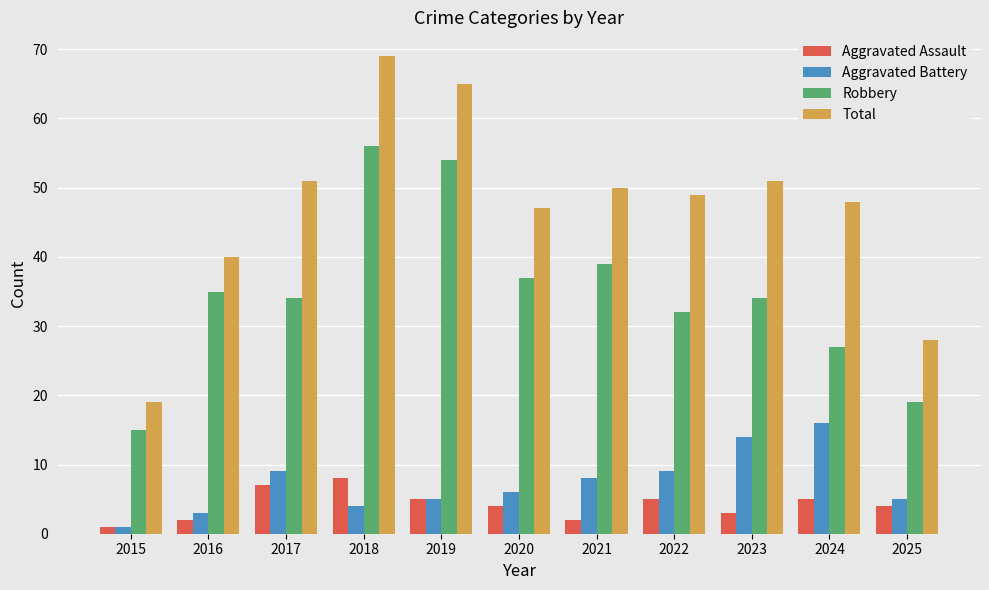

Which category has the lowest value across all series?

2015